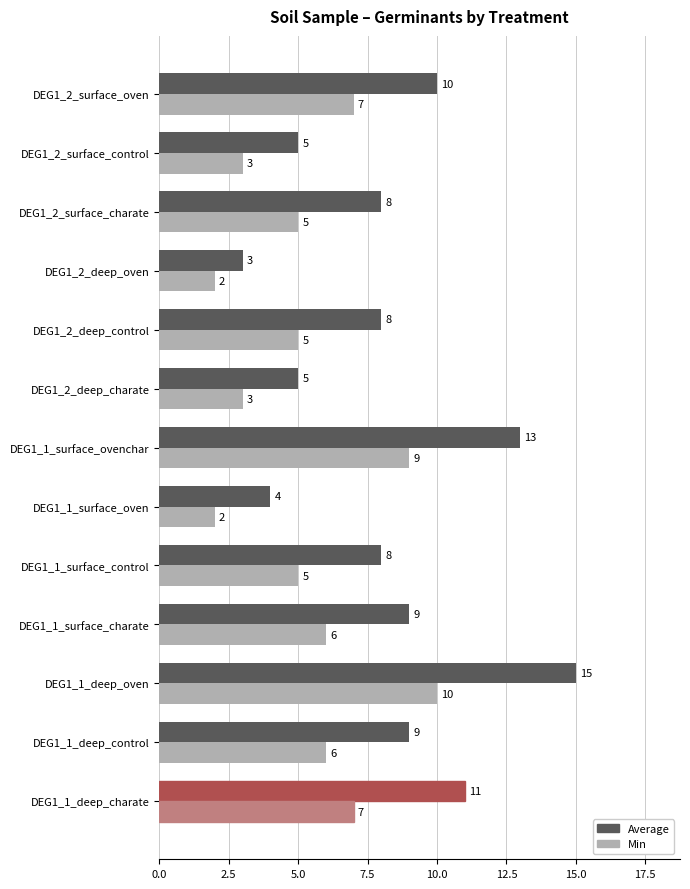

At which label does Average reach its minimum?

DEG1_2_deep_oven